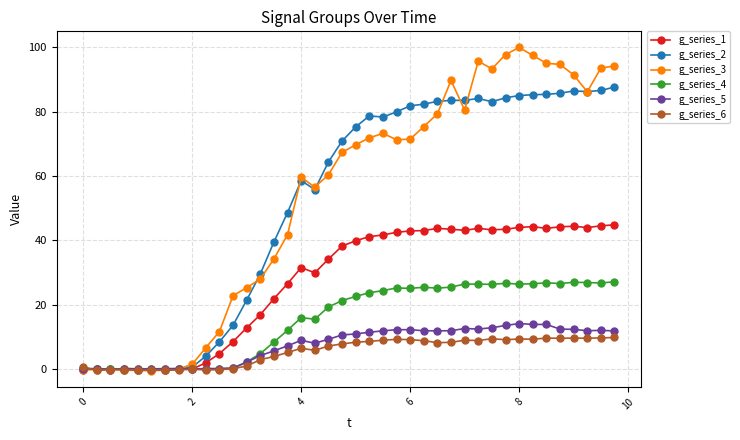

What is the highest value of the g_series_1 series?

44.8